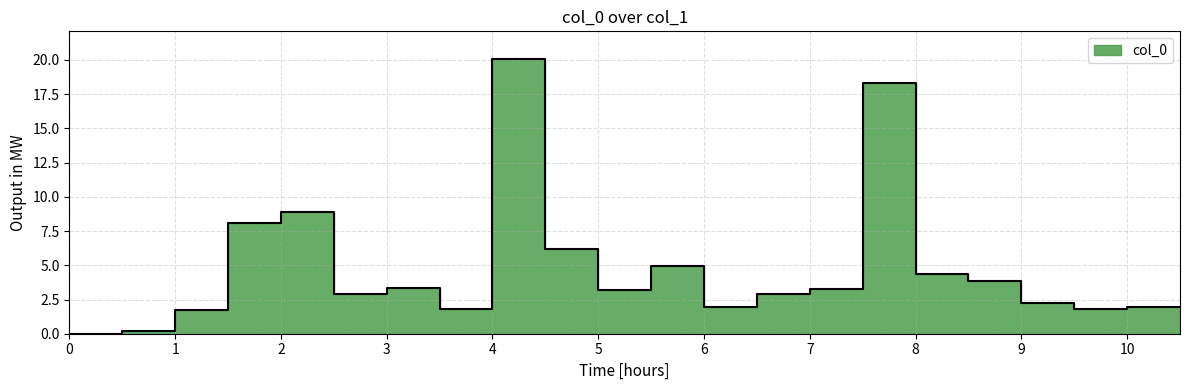

Which has a higher value, 3.5 or 5.5?

5.5